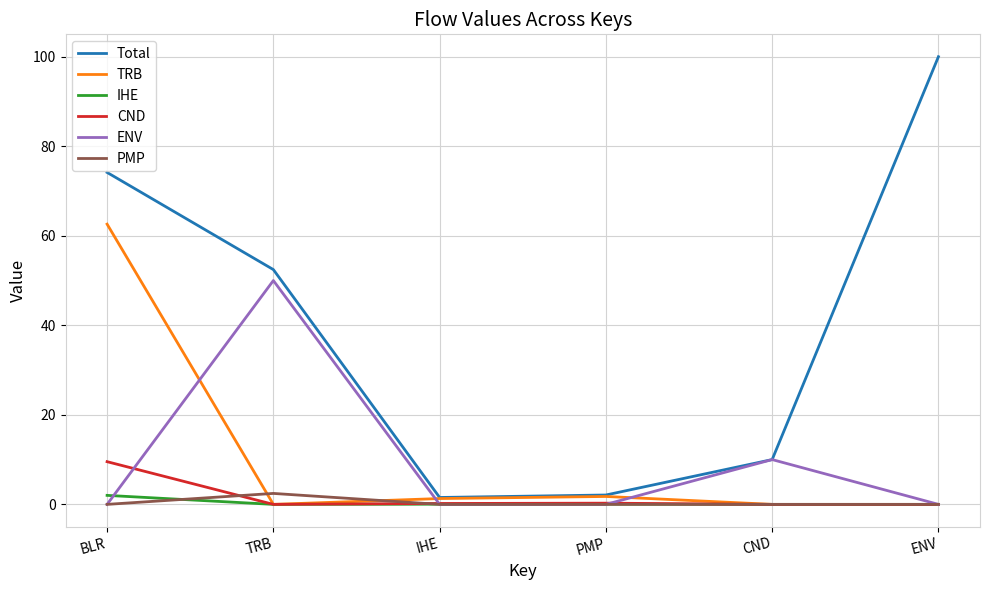

What is the highest value of the CND series?

9.5